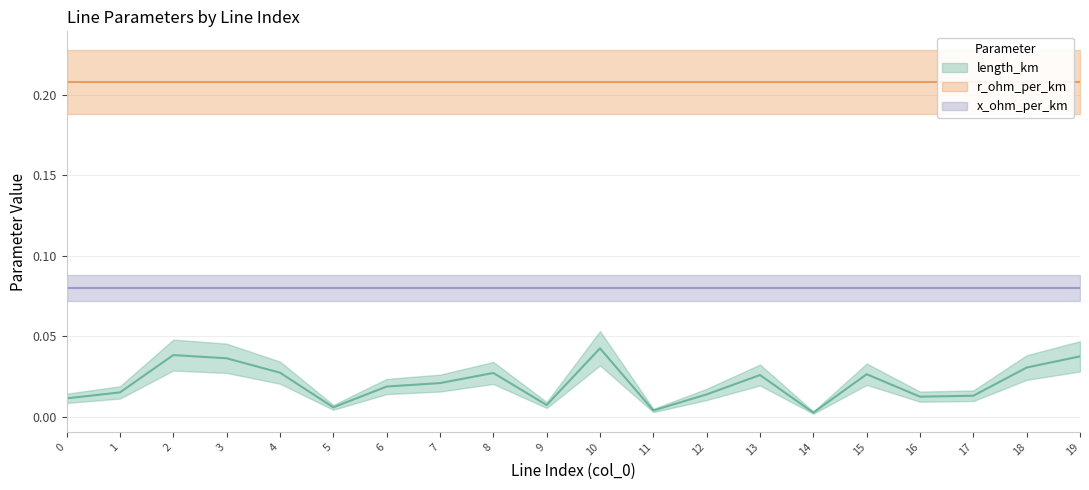

Rank the series by their maximum value, from lowest to highest.

length_km, x_ohm_per_km, r_ohm_per_km